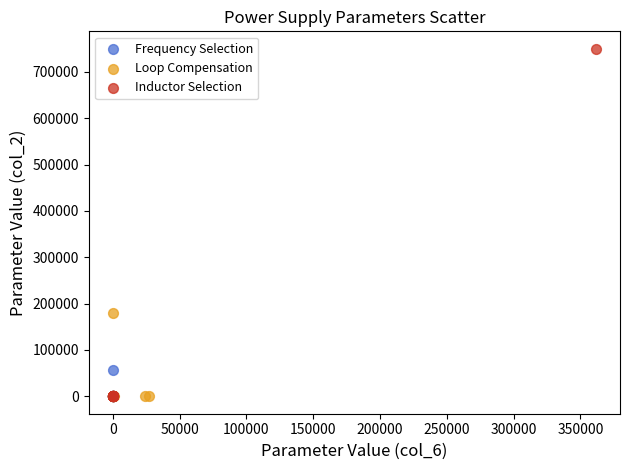

What are all the series names shown in the legend?

Frequency Selection, Loop Compensation, Inductor Selection